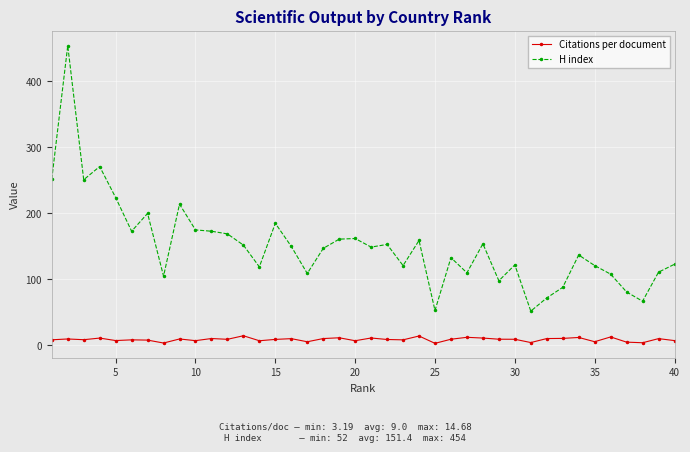

Which series has the largest total across all categories?

H index